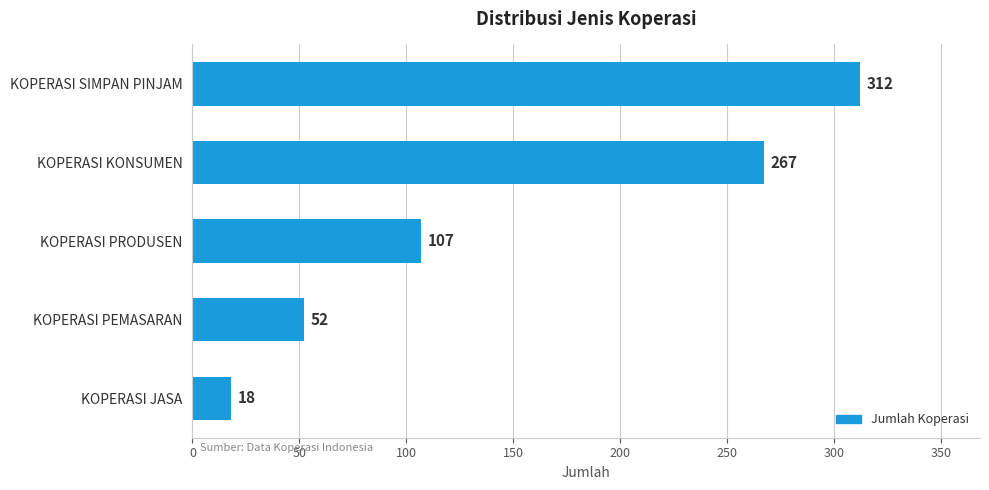

What position from the bottom is KOPERASI KONSUMEN?

4